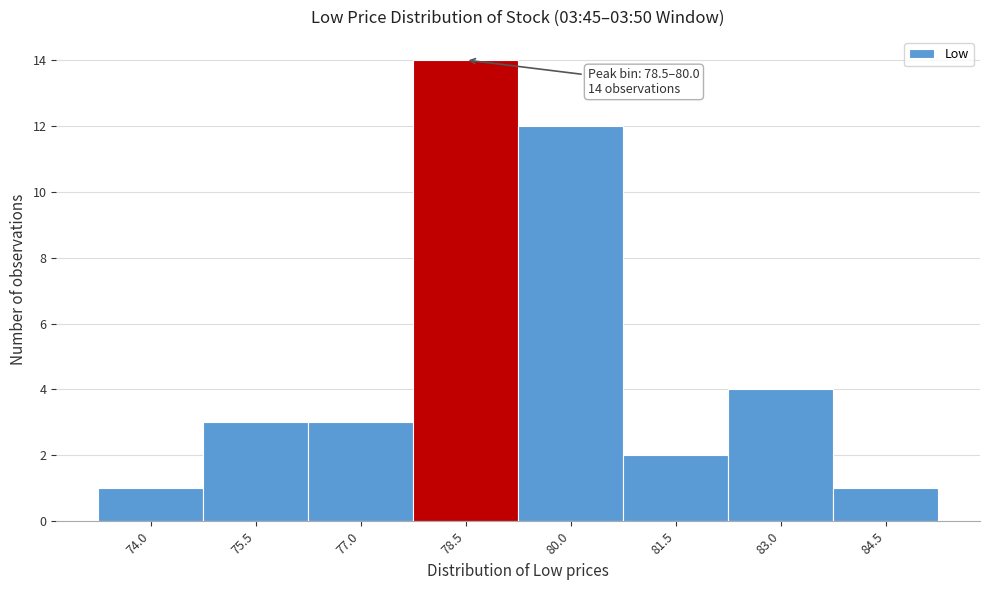

Reading left to right, list all the values displayed in this chart.

1	3	3	14	12	2	4	1